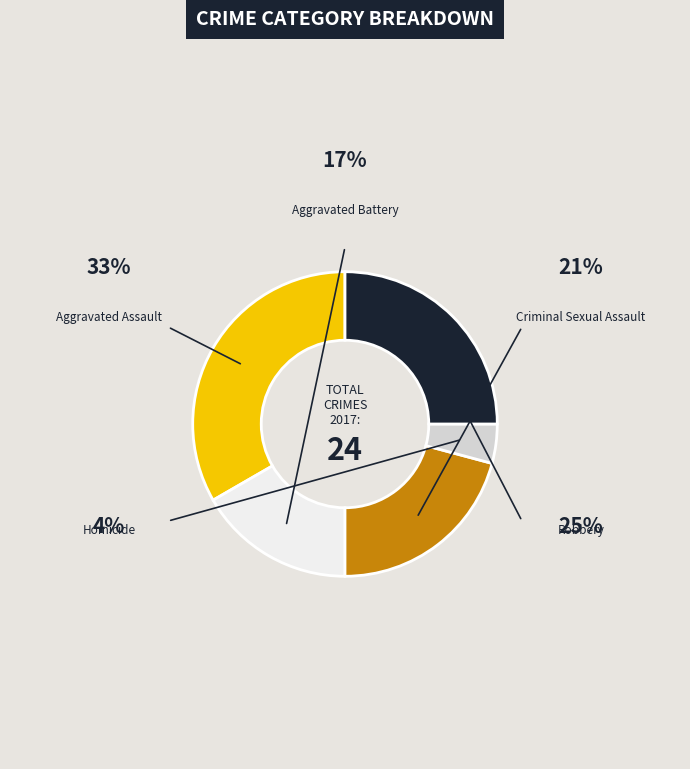

Does any single category account for the majority?

No